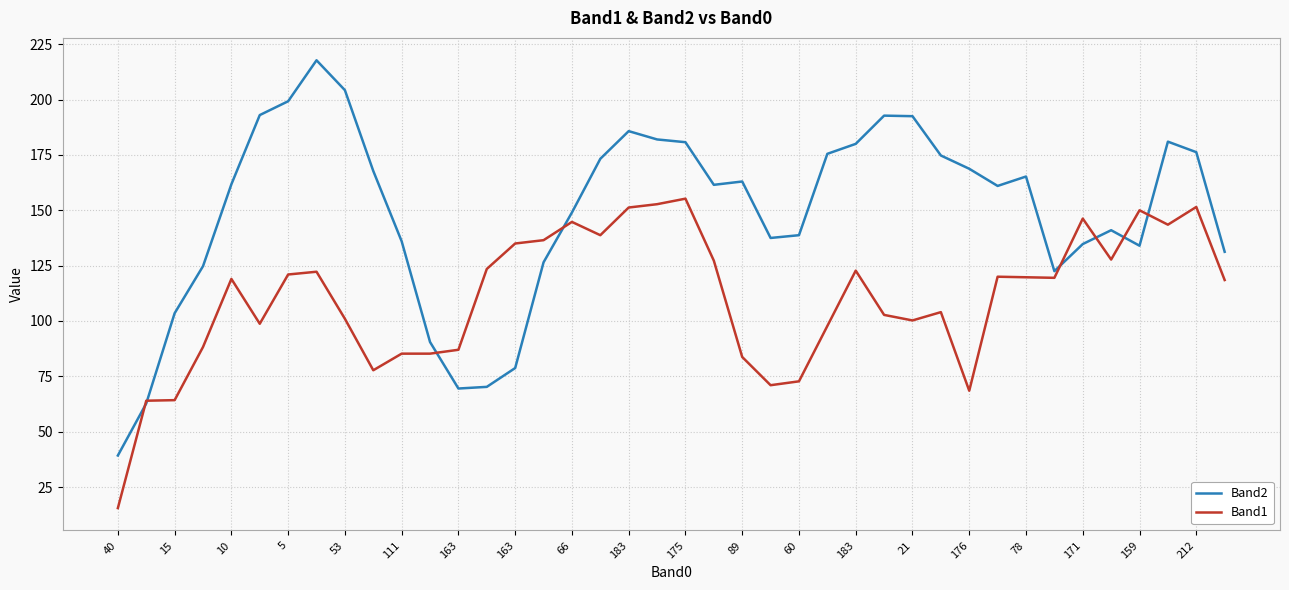

What is the smallest value displayed?

15.5